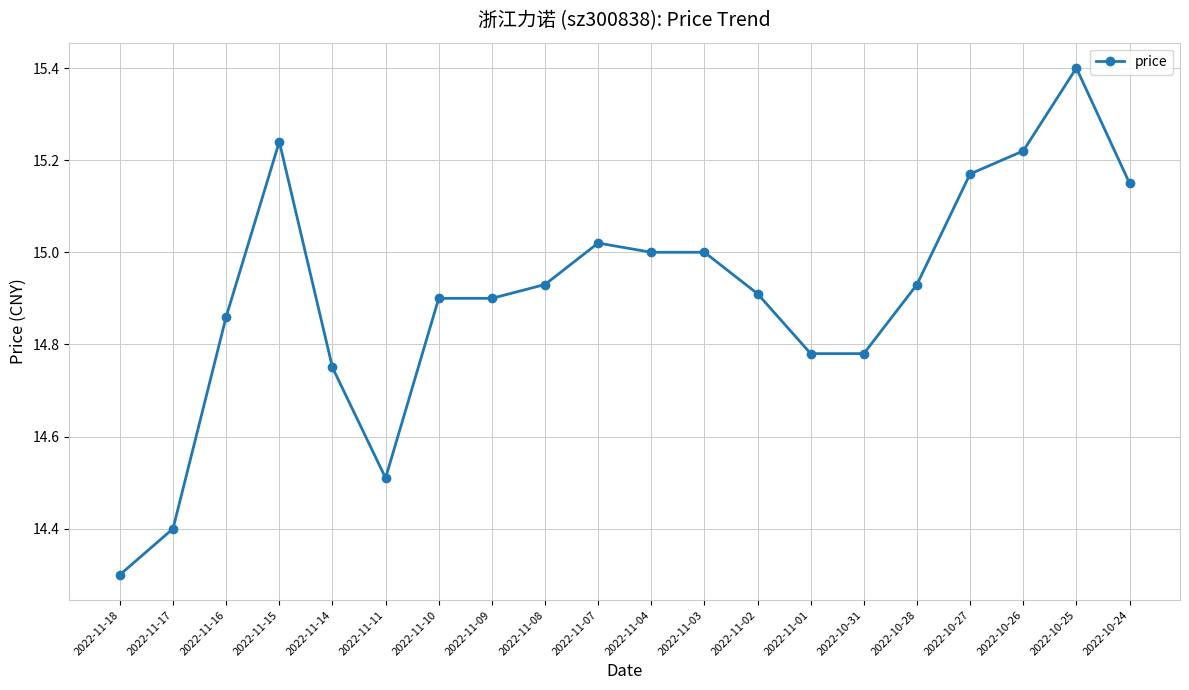

What is the label of the 10th point from the left?

2022-11-07